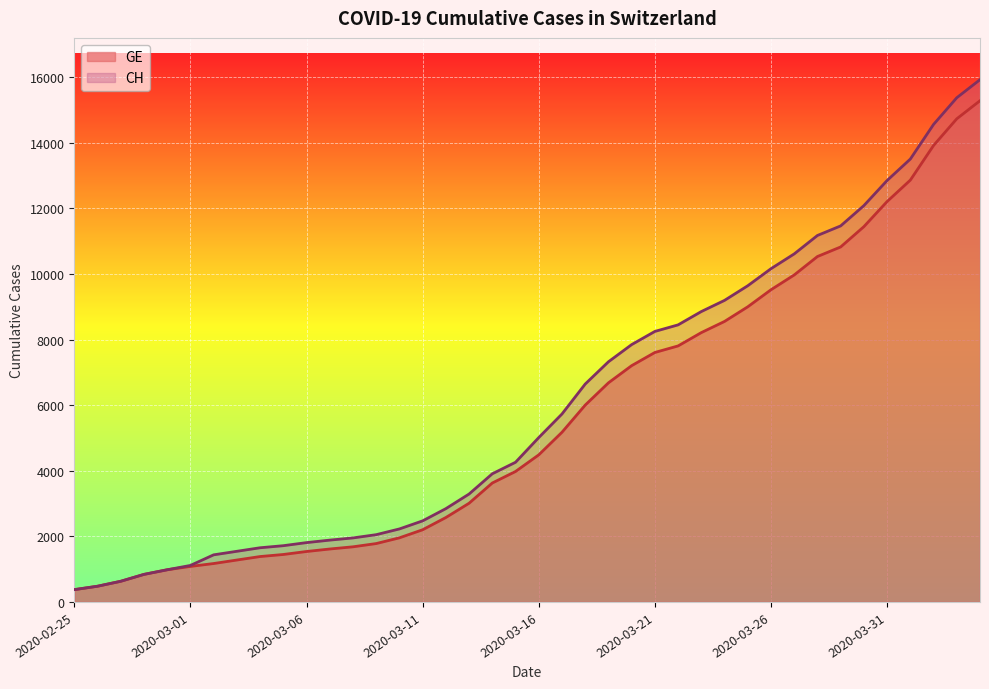

Reading left to right, what are all the values shown in this chart?

CH: 375	479	630	840	981	1113	1436	1544	1652	1715	1809	1885	1952	2051	2226	2472	2845	3291	3908	4259	5012	5731	6644	7323	7847	8249	8449	8855	9196	9642	10162	10613	11175	11467	12086	12852	13505	14561	15375	15926
GE: 375	479	630	840	981	1083	1171	1278	1384	1447	1538	1614	1681	1780	1955	2201	2574	3010	3627	3978	4485	5174	6002	6681	7205	7607	7807	8213	8554	9000	9520	9971	10533	10825	11444	12210	12863	13919	14733	15284